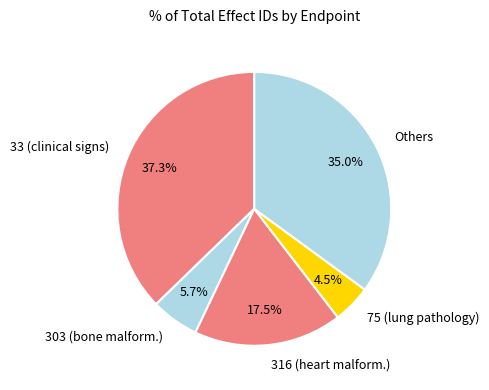

Combined, what portion of the pie is Others and 33 (clinical signs)?

72.3%